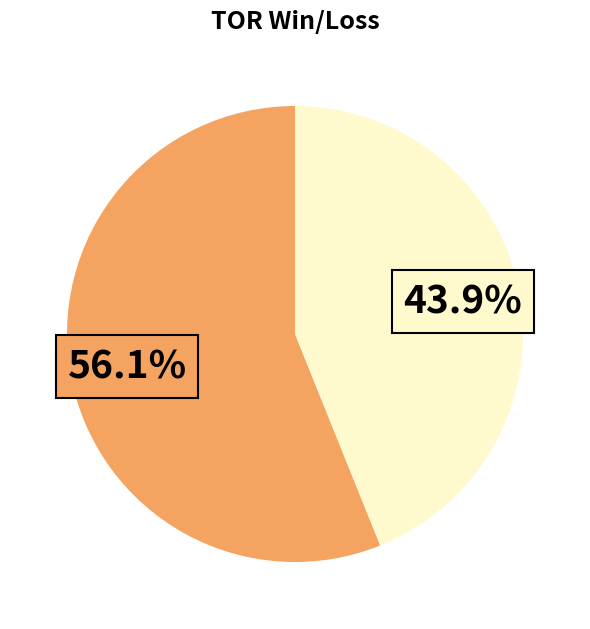

Is there any slice that represents more than half of the pie?

Yes